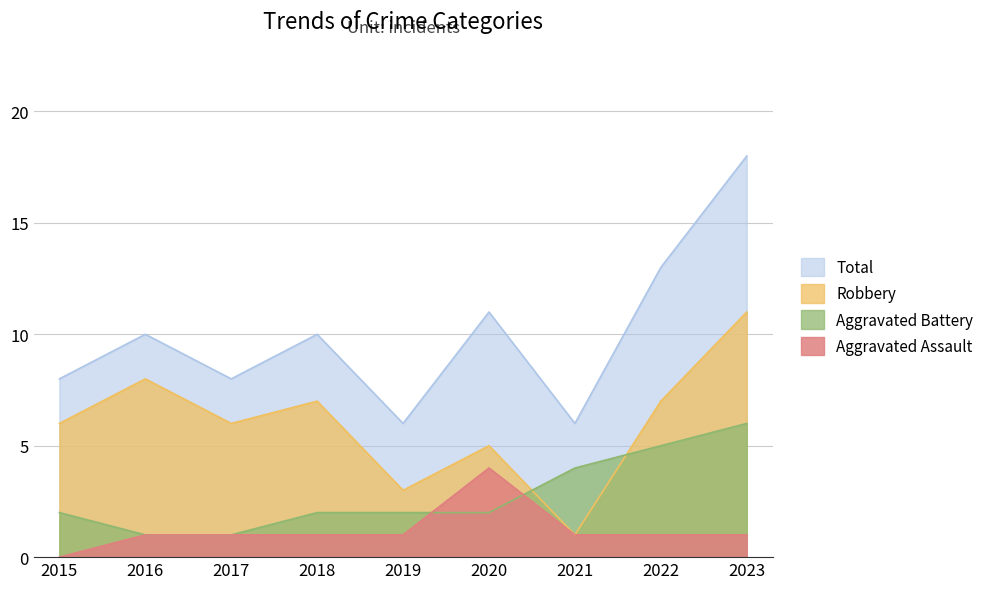

In Robbery, how many points are higher than both neighbors (excluding endpoints)?

3